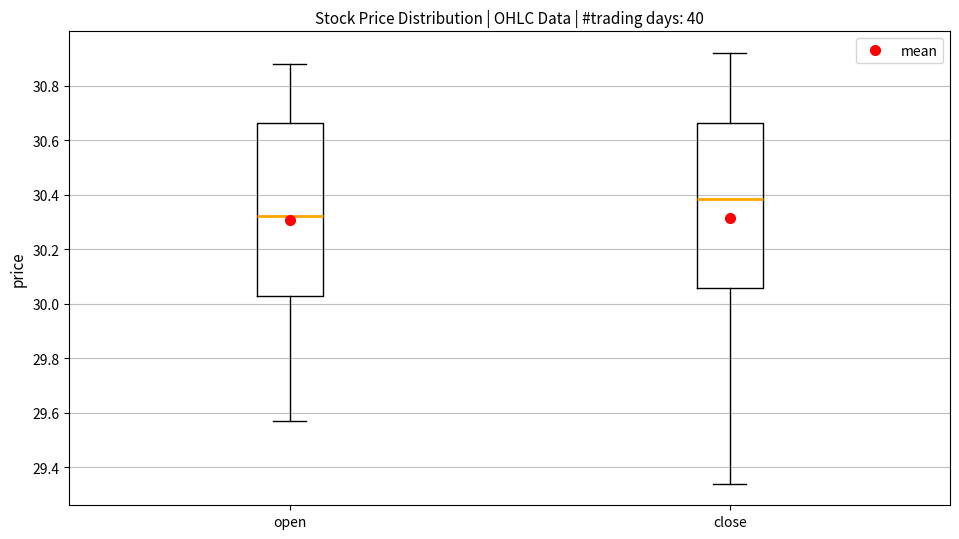

Where does the lower whisker of the box for close end on the y-axis? The values are not printed on the chart, so give them approximately, as read against the axis.

29.34